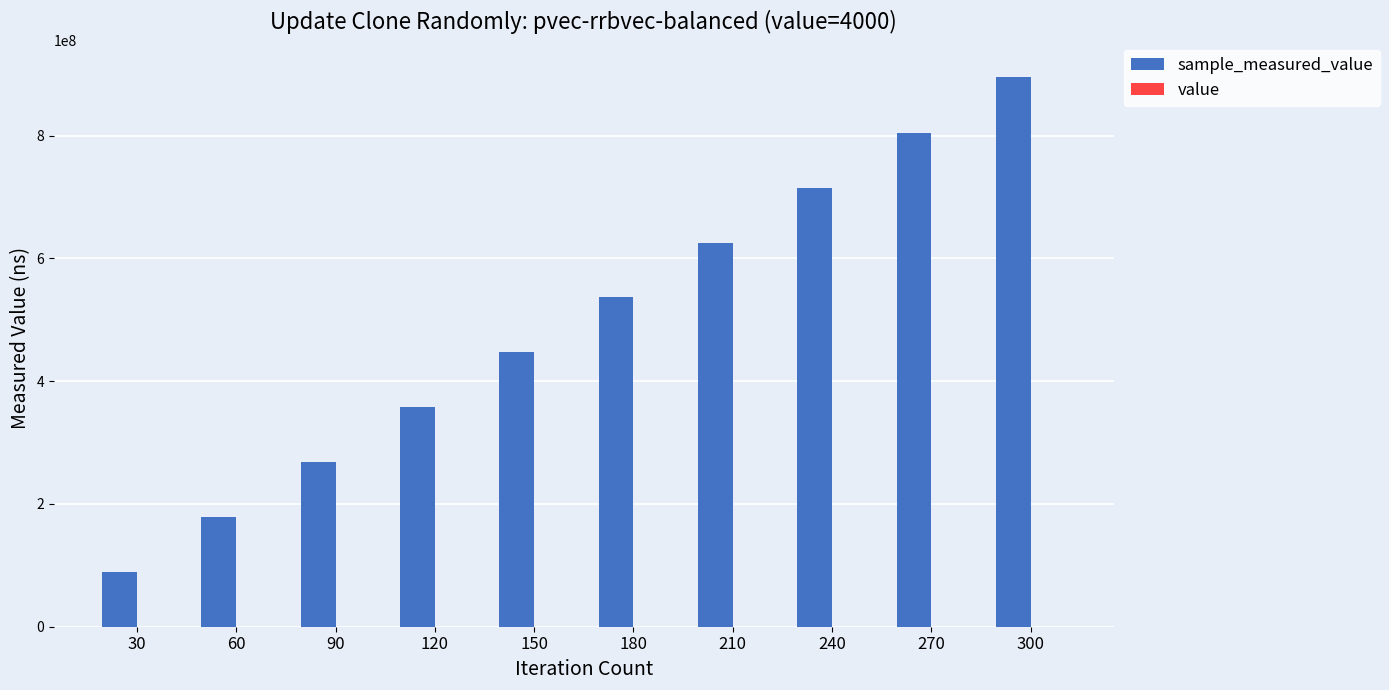

At which category is the sum across all series the highest?

300